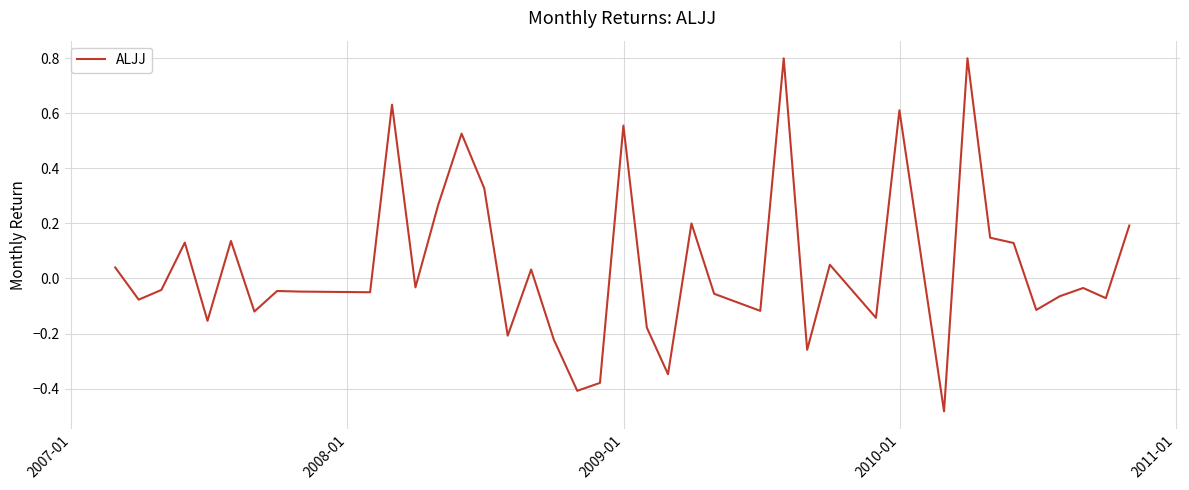

What is the maximum value shown in the chart?

0.8